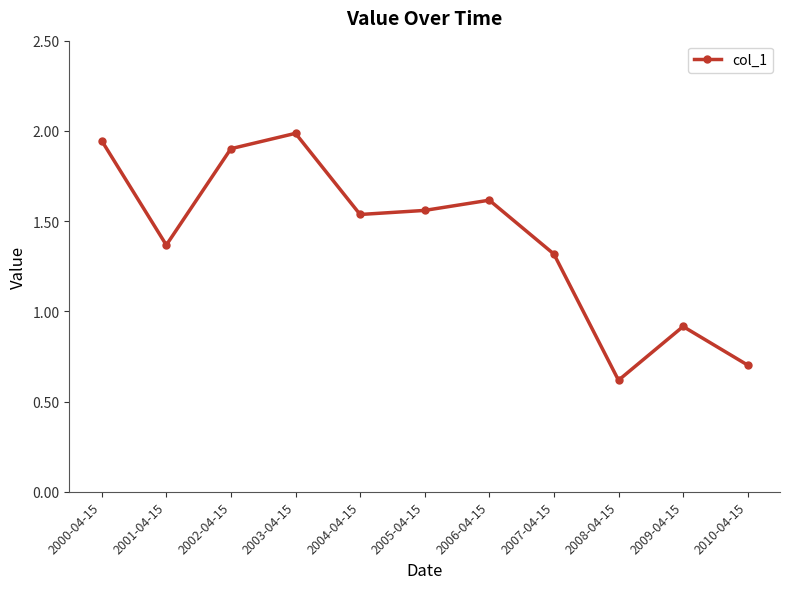

What is the sum of all values?

15.5